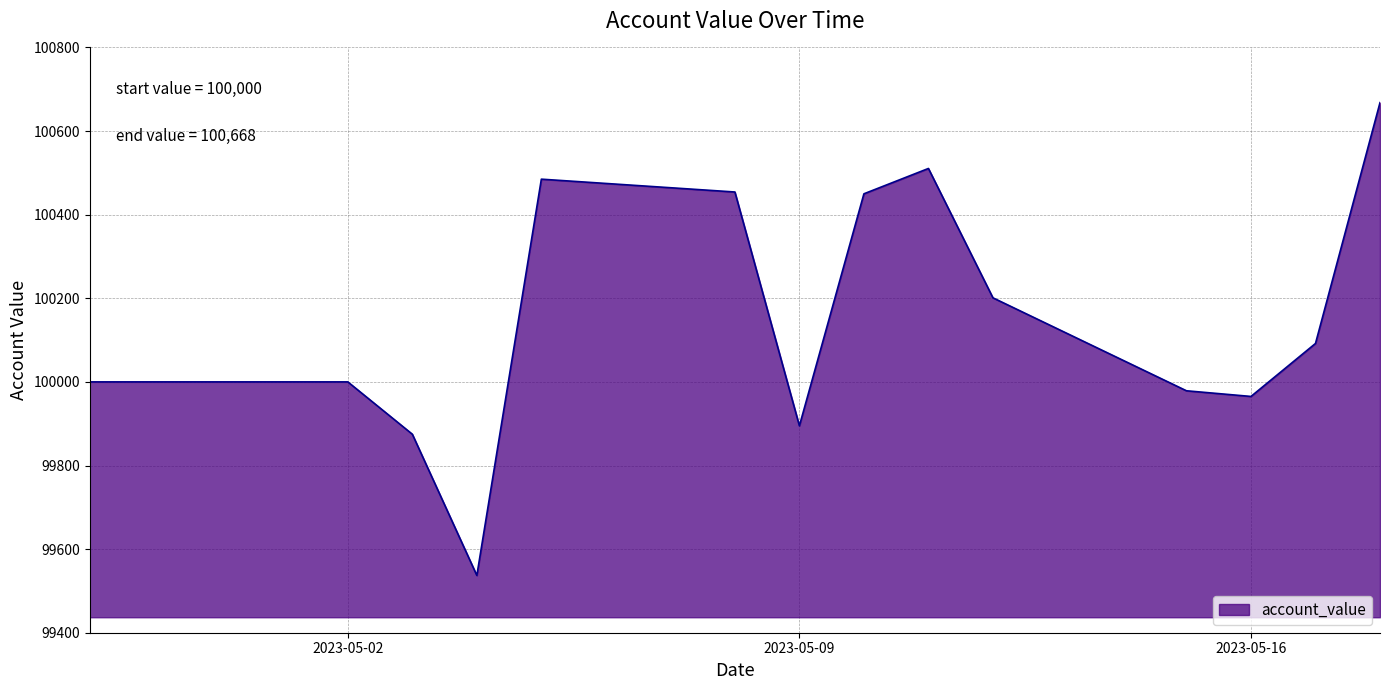

What is the maximum value shown in the chart?

100668.0